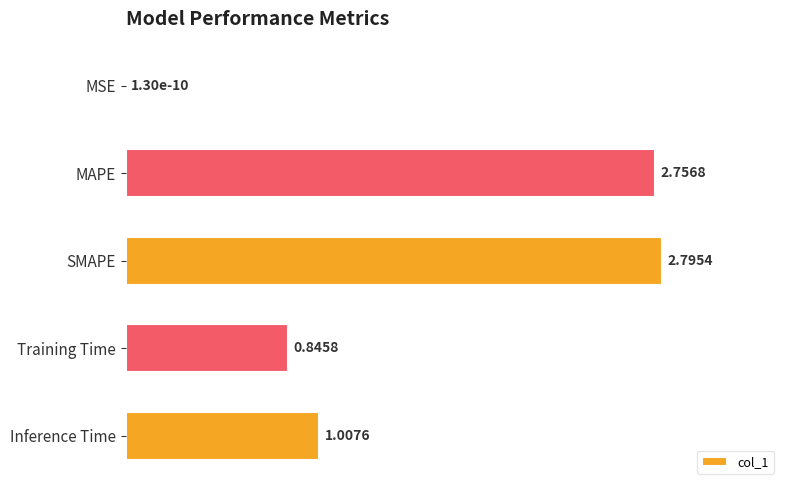

Which category has the highest value across all series?

SMAPE